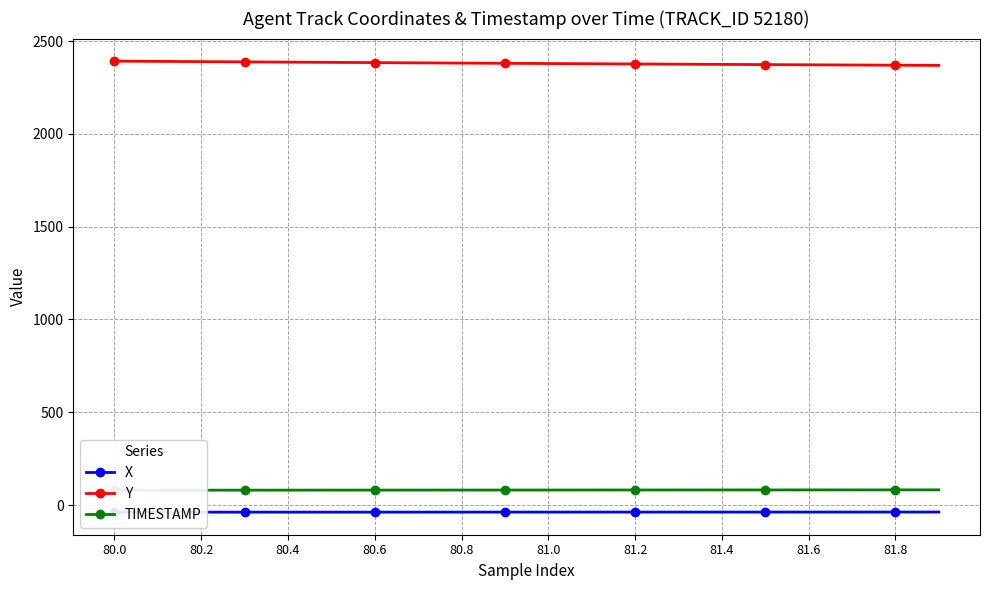

What is the difference between the second highest and second lowest values in the TIMESTAMP series?

1.7